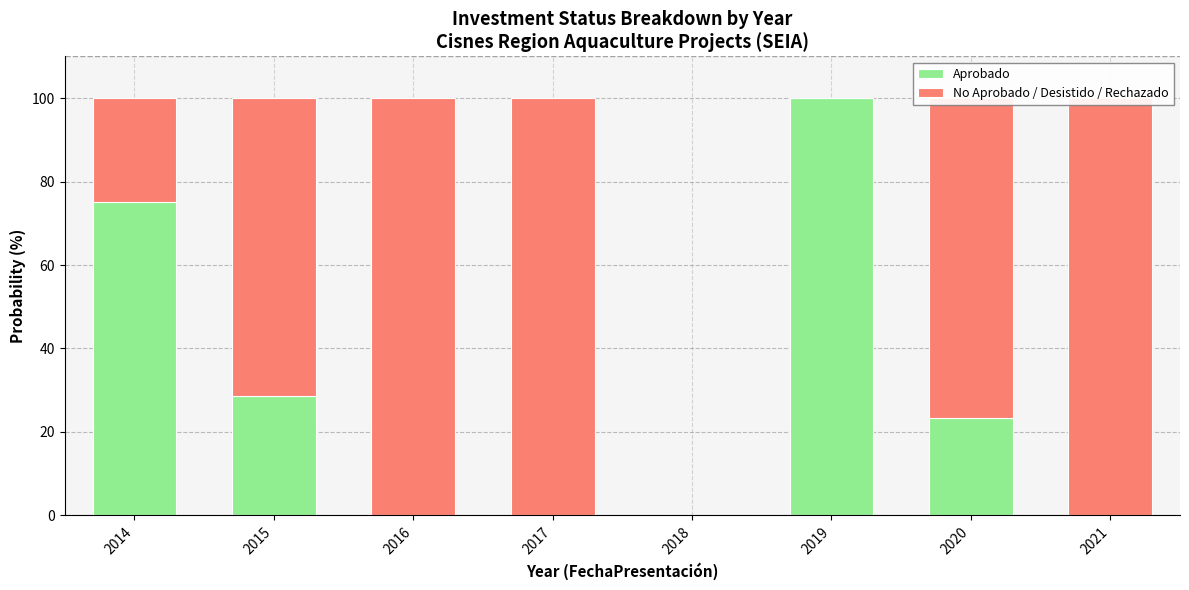

Is it true that No Aprobado / Desistido / Rechazado equals 100.0 at 2016?

True